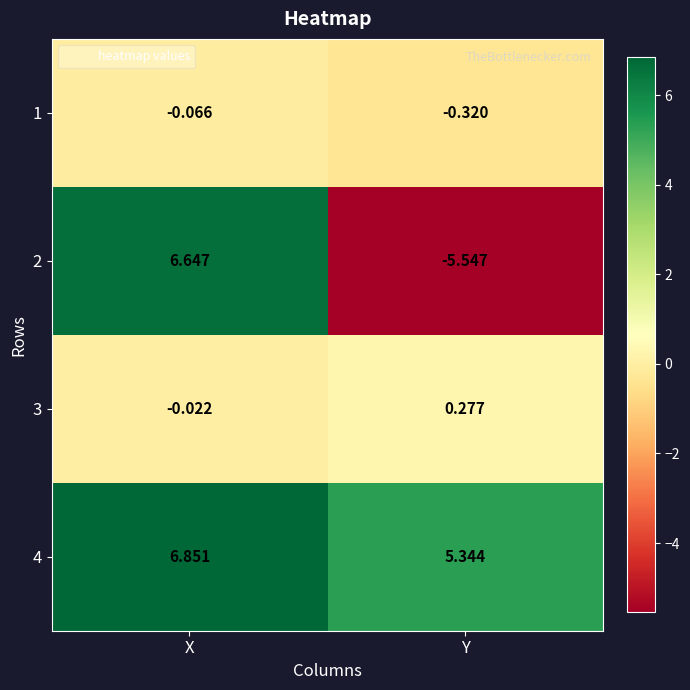

At which label is 3 closest to 0?

X